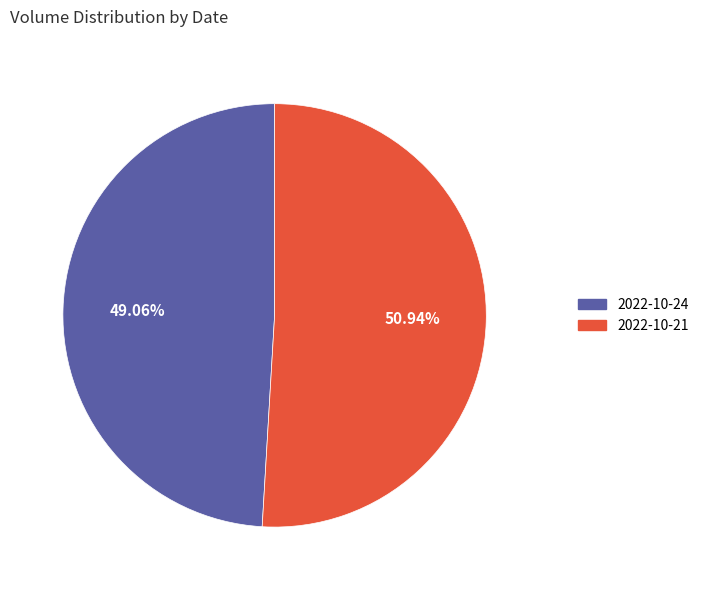

Which slice is the smallest?

2022-10-24